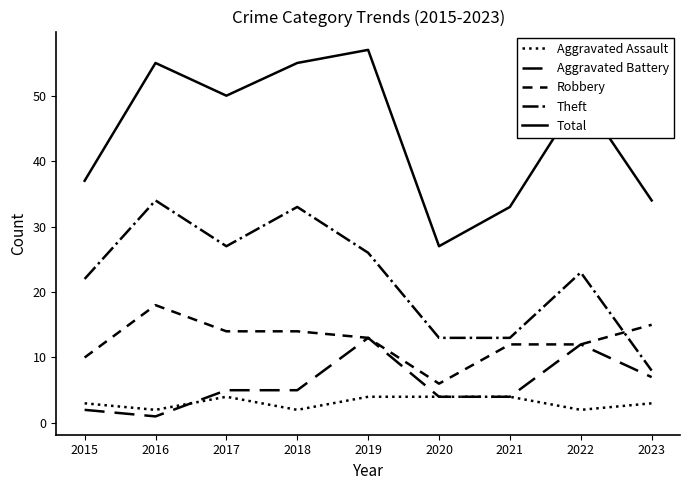

Is it true that Aggravated Battery equals 12 at 2023?

False